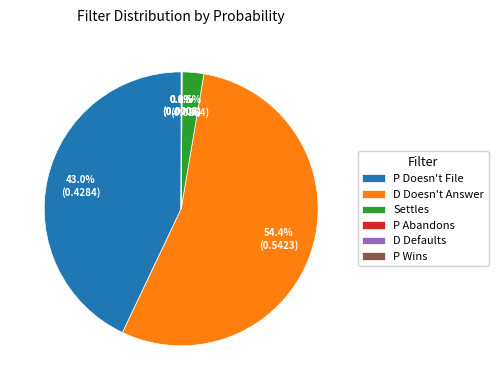

Is there a majority slice in this chart?

Yes